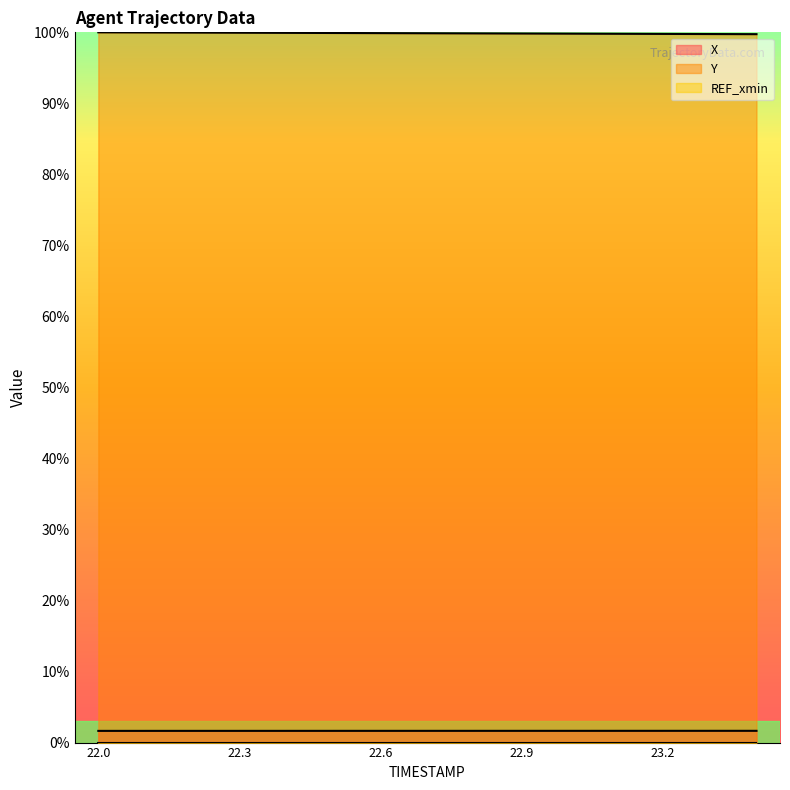

What is the average value of the X series?

1.7